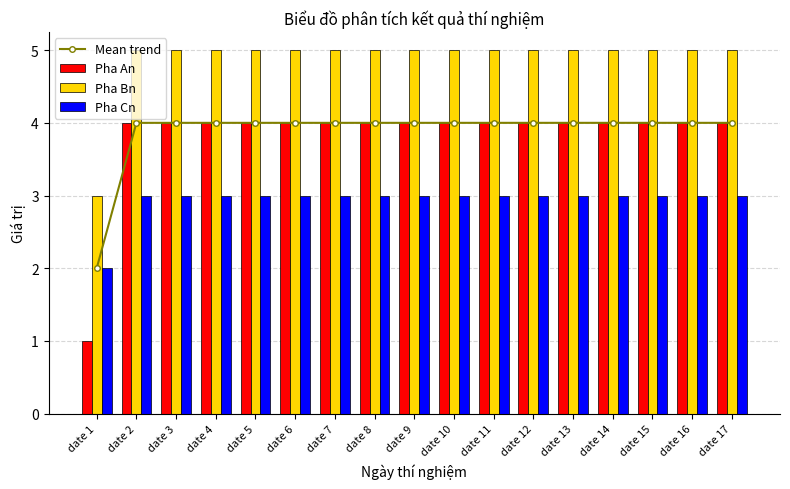

What is the total value across all series at date 1?

8